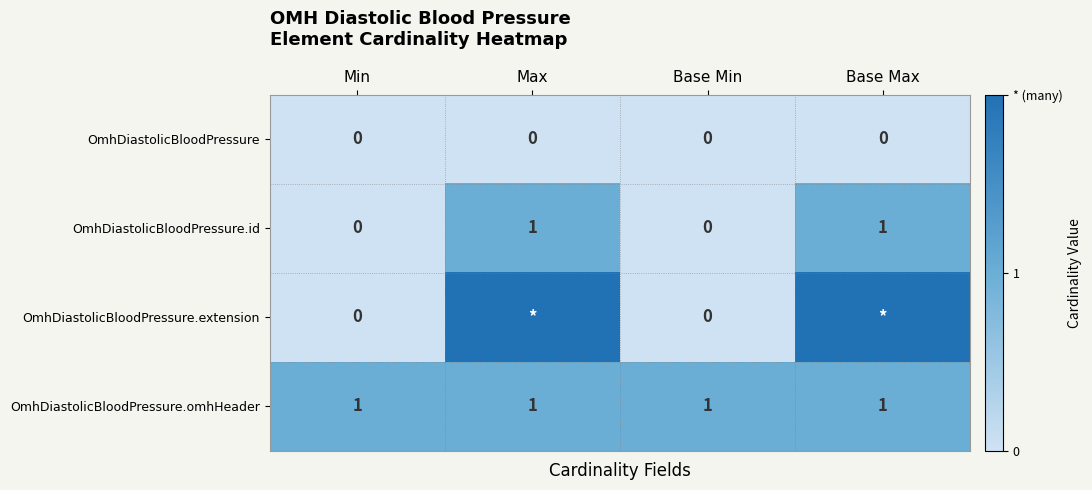

Is the value of OmhDiastolicBloodPressure.extension at Base Min greater than the value of OmhDiastolicBloodPressure.omhHeader at Base Max?

No